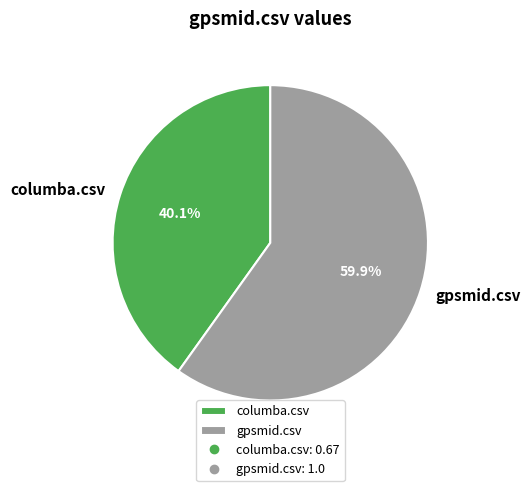

To the nearest percent, what is the difference between the largest and smallest slice percentages?

20%